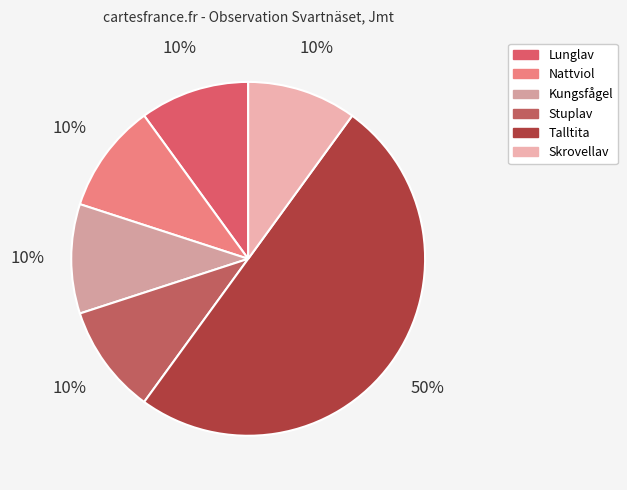

To the nearest percent, what portion does Talltita represent?

50%